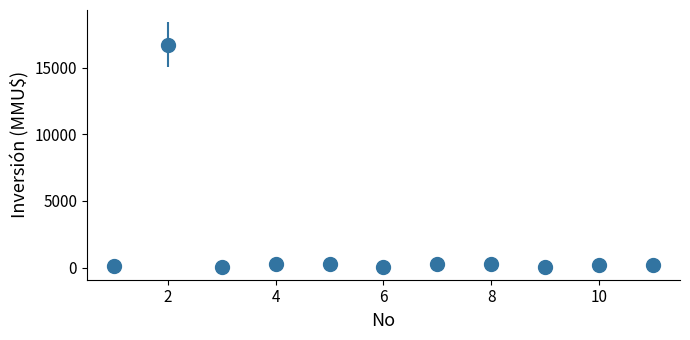

True or false: there are more than 1 points higher than both neighbors.

True